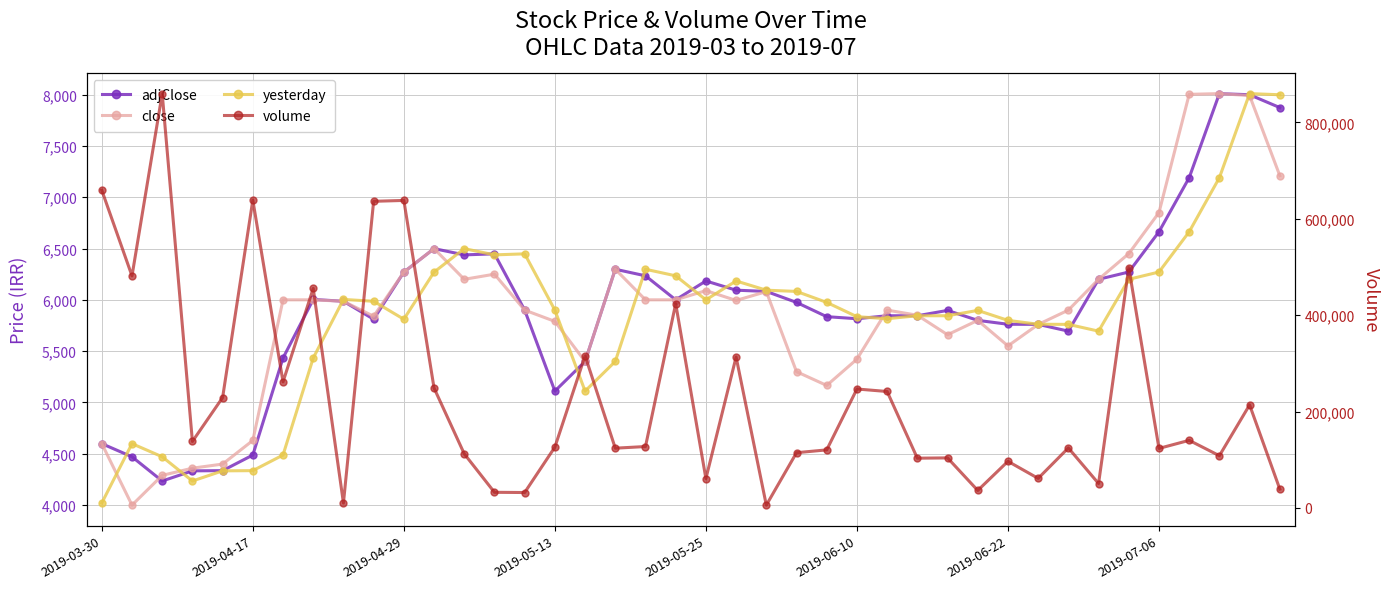

Which series has the widest spread of values?

volume